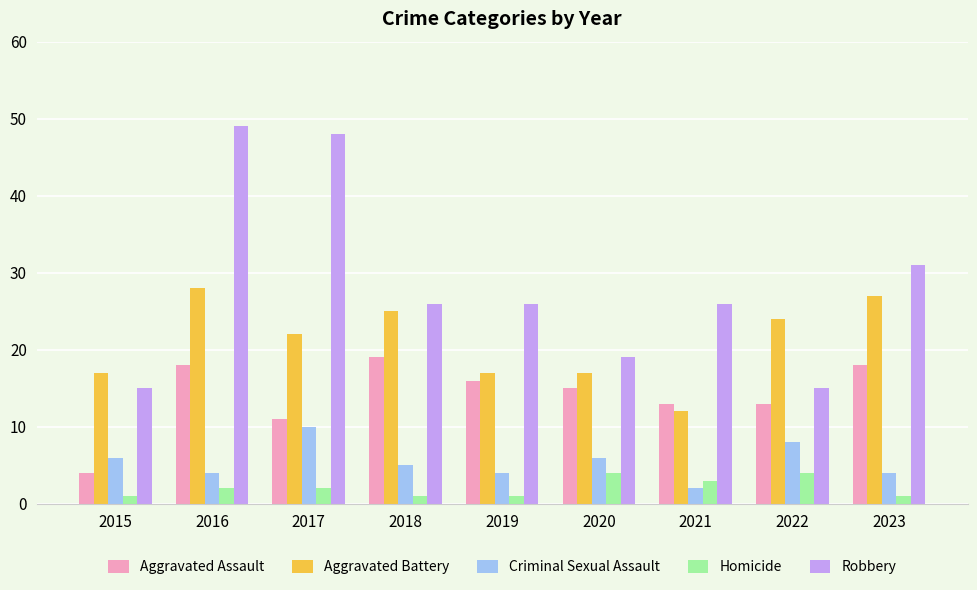

List the series in order of their peak value, highest first.

Robbery, Aggravated Battery, Aggravated Assault, Criminal Sexual Assault, Homicide